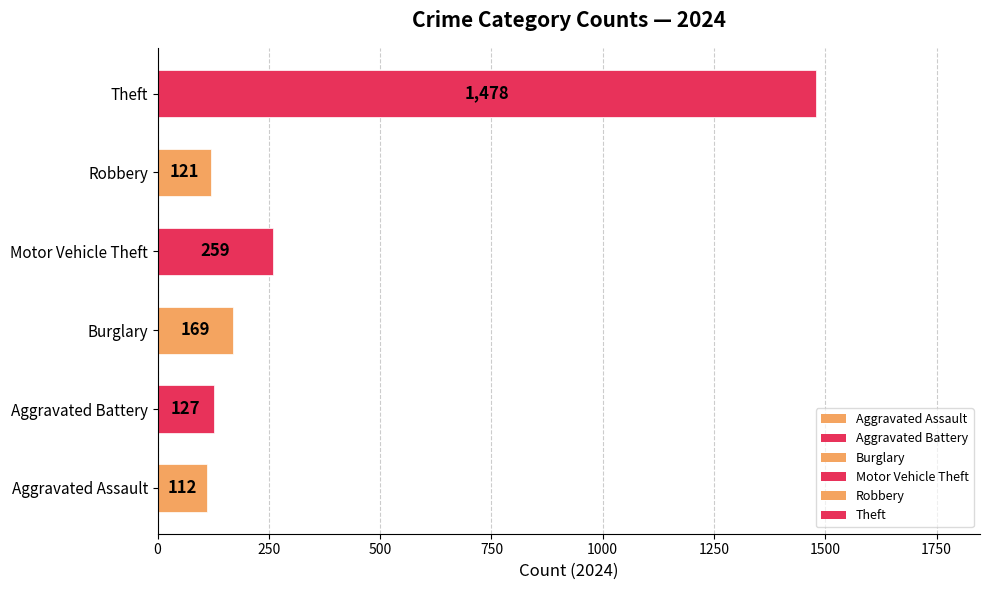

The chart shows a value of 188 at Robbery. True or false?

False